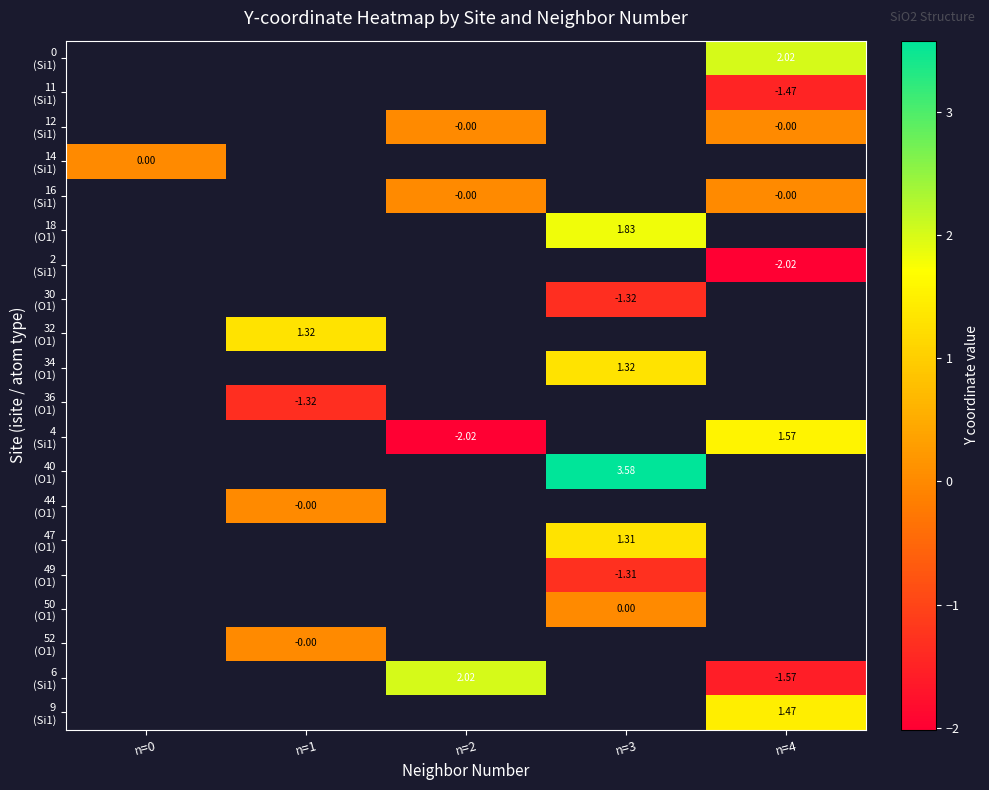

At which label does 6 (Si1) first exceed 2?

n=2